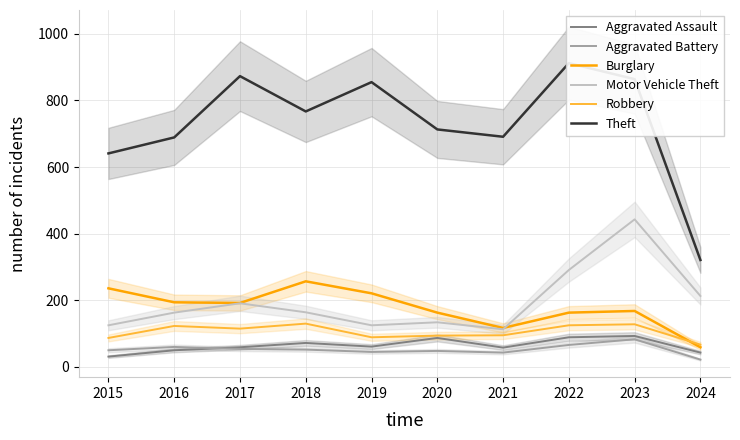

Reading left to right, list all the values displayed in this chart.

Aggravated Assault: 31	50	59	72	61	87	58	89	93	43
Aggravated Battery: 50	60	54	52	45	48	43	66	83	22
Burglary: 236	194	192	257	221	163	117	163	168	59
Motor Vehicle Theft: 125	163	191	164	125	134	113	291	443	213
Robbery: 87	123	115	130	89	94	95	125	128	67
Theft: 641	689	873	767	855	713	691	912	864	321